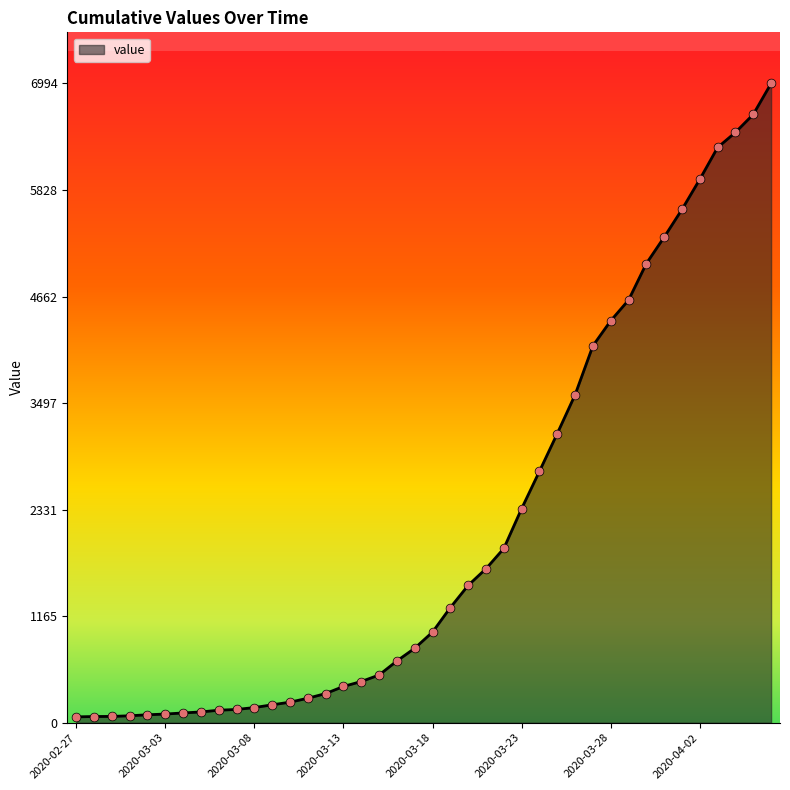

What is the difference between the maximum and minimum values?

6930